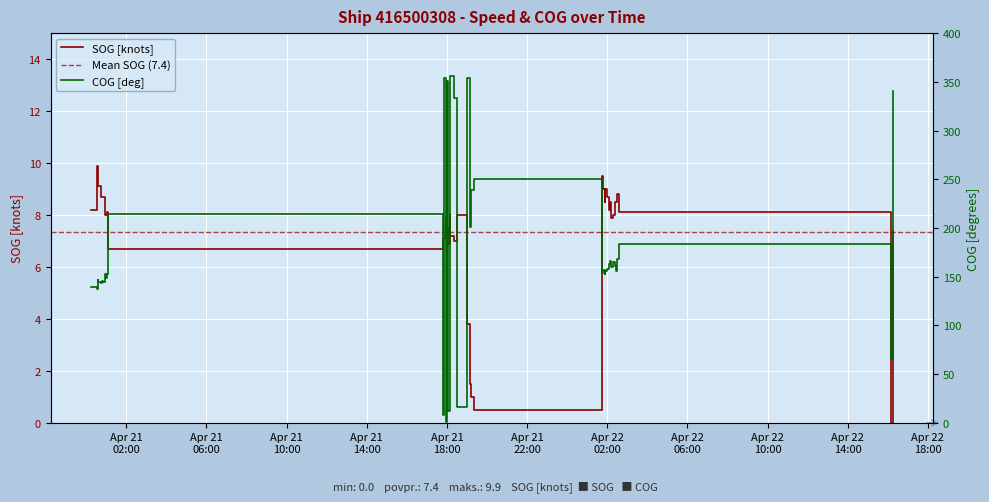

At which label does SOG reach its peak?

2024-04-21 00:31:34